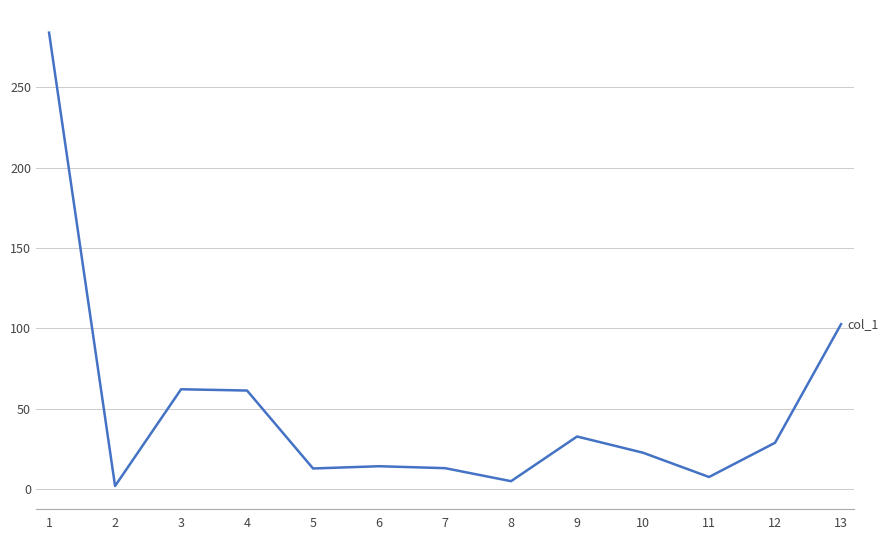

What is the maximum value shown in the chart?

284.0